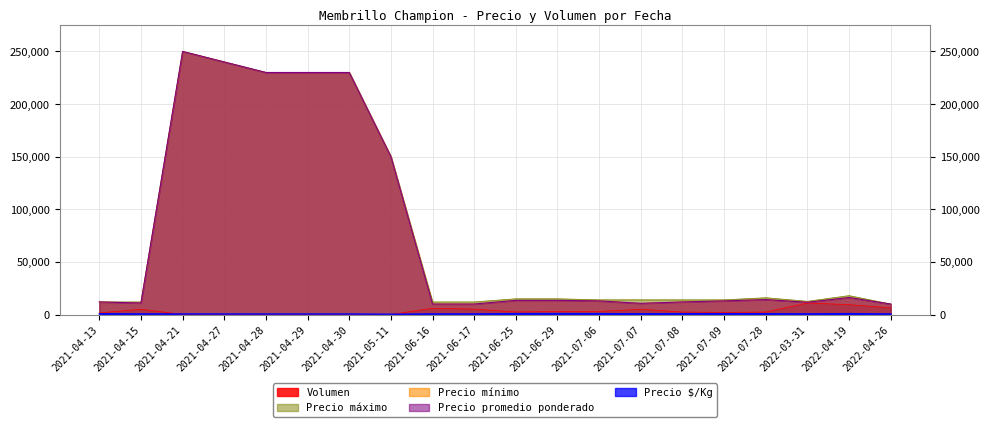

How many data points in Volumen are above 2500?

9